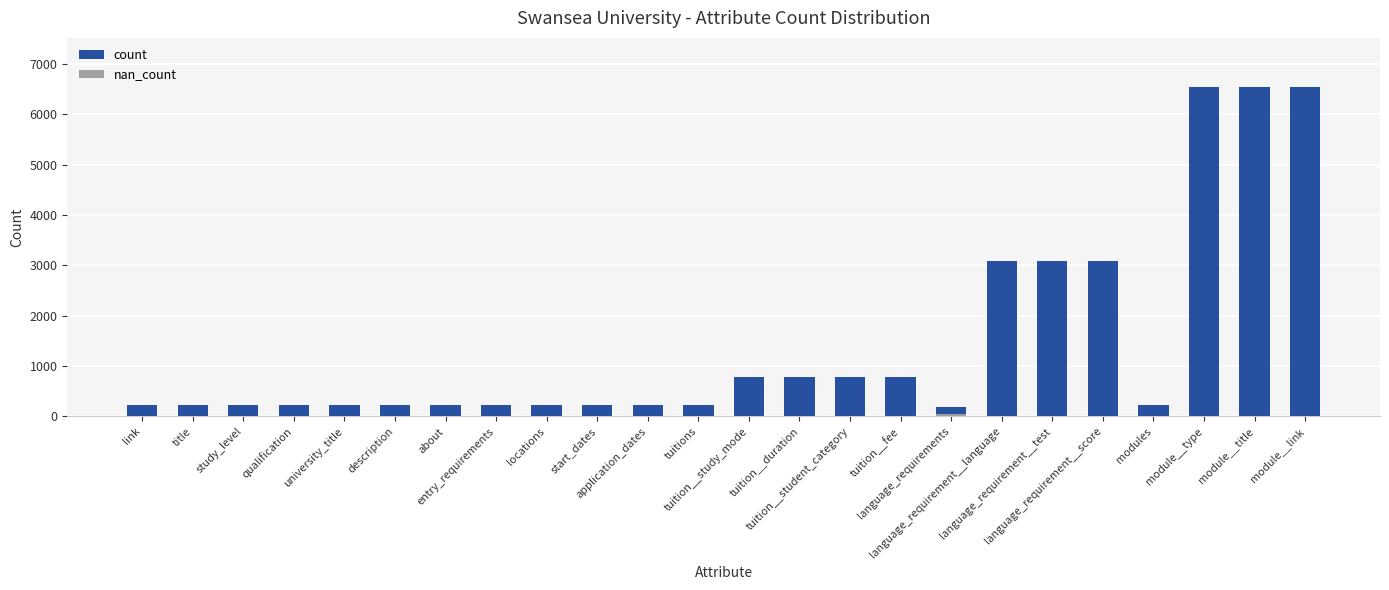

Reading left to right, extract all data points from this chart.

count: 232	232	232	232	232	232	232	232	232	232	232	232	777	777	777	777	183	3088	3088	3088	224	6537	6537	6537
nan_count: 0	0	0	0	0	0	0	0	0	0	0	0	0	0	0	0	49	0	0	0	8	0	0	0